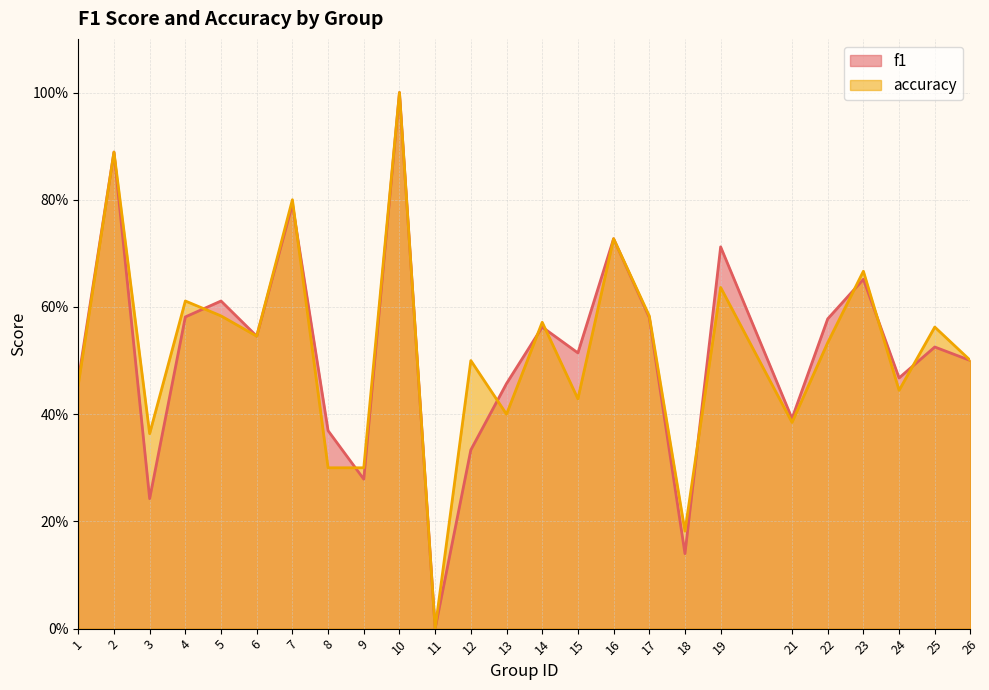

What is the total value across all series at 6?

1.1